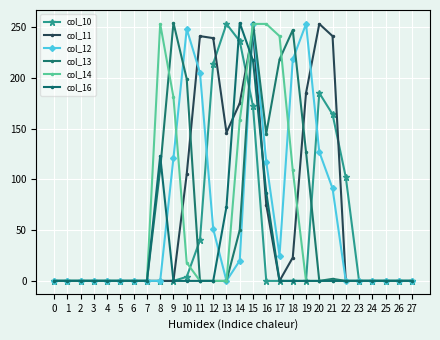

How many categories are shown in the chart?

28